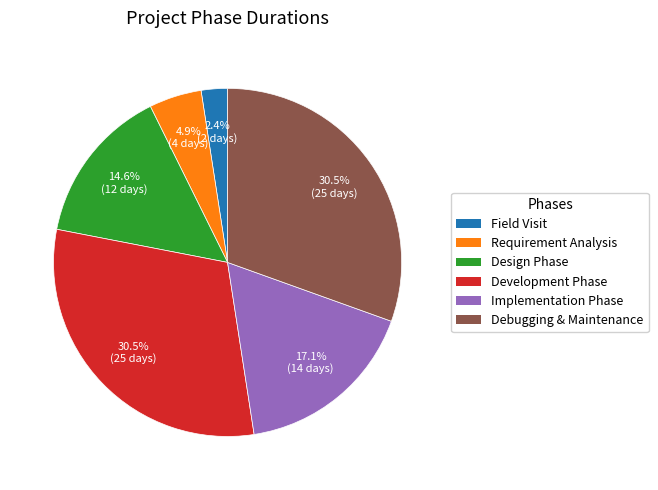

How many slices are in this pie chart?

6